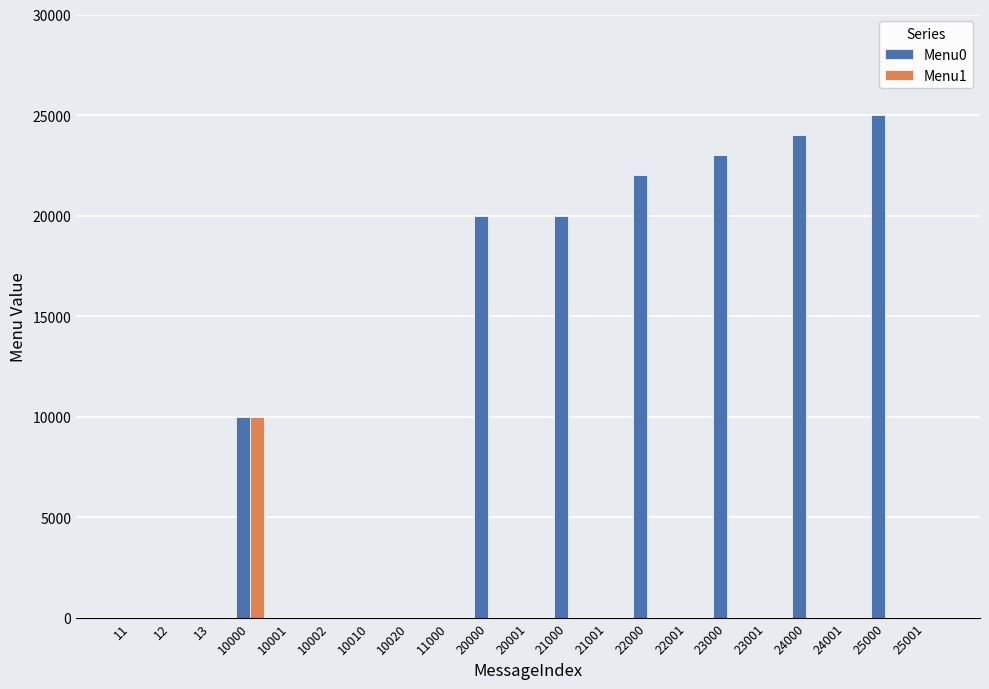

The Menu1 series shows 4771 at 11000. True or false?

False